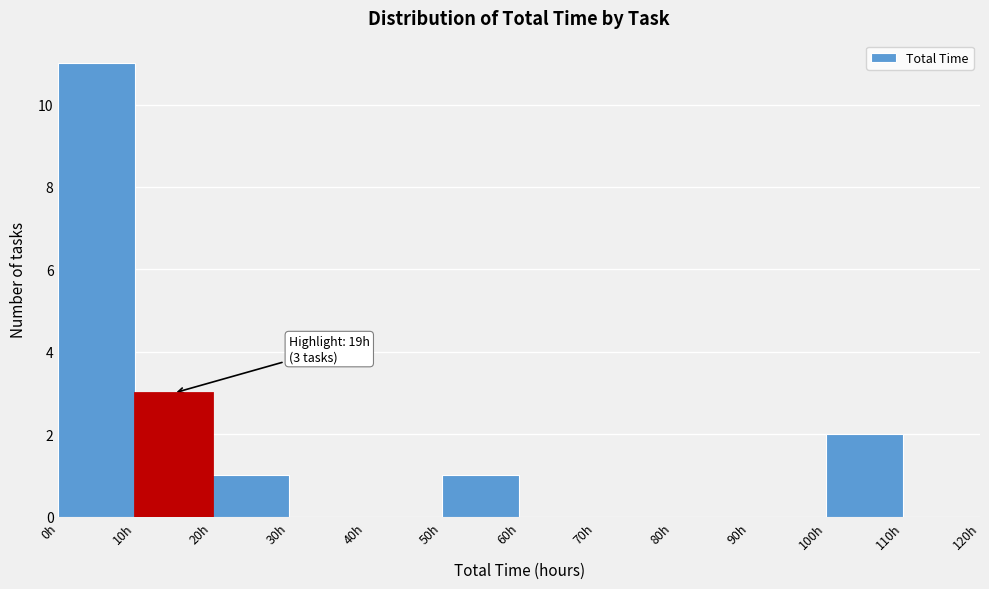

Which range on the x-axis has the tallest bar?

0 to 10